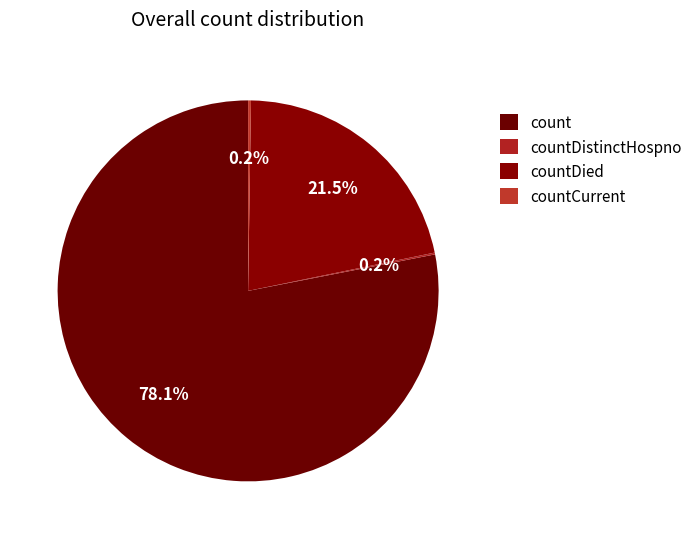

Between count and countDied, which is larger?

count